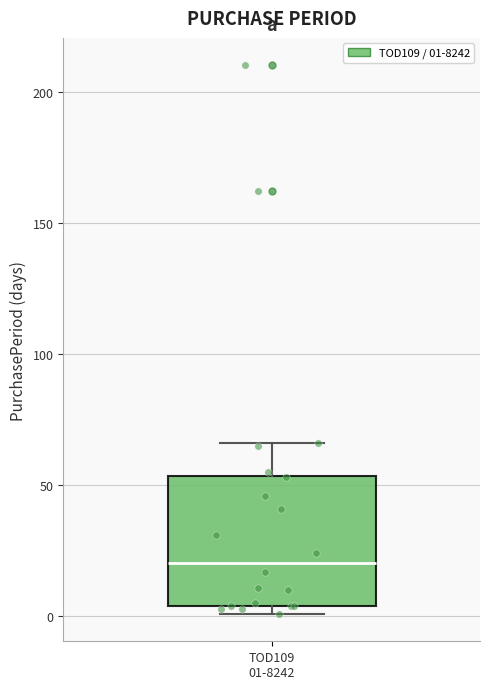

Read this box plot against the y-axis: the position of the median line, the range covered by the box, and the ends of both whiskers. The values are not printed on the chart, so give them approximately, as read against the axis.

median 20, box 5 to 55, whiskers 0 to 65